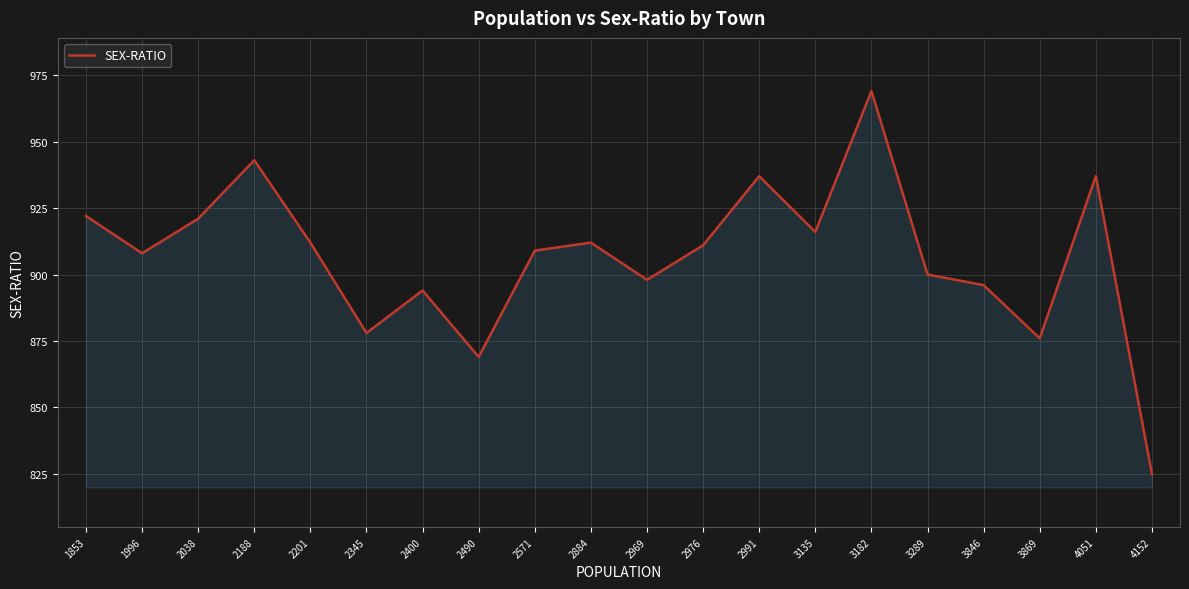

What is the minimum value shown in the chart?

825